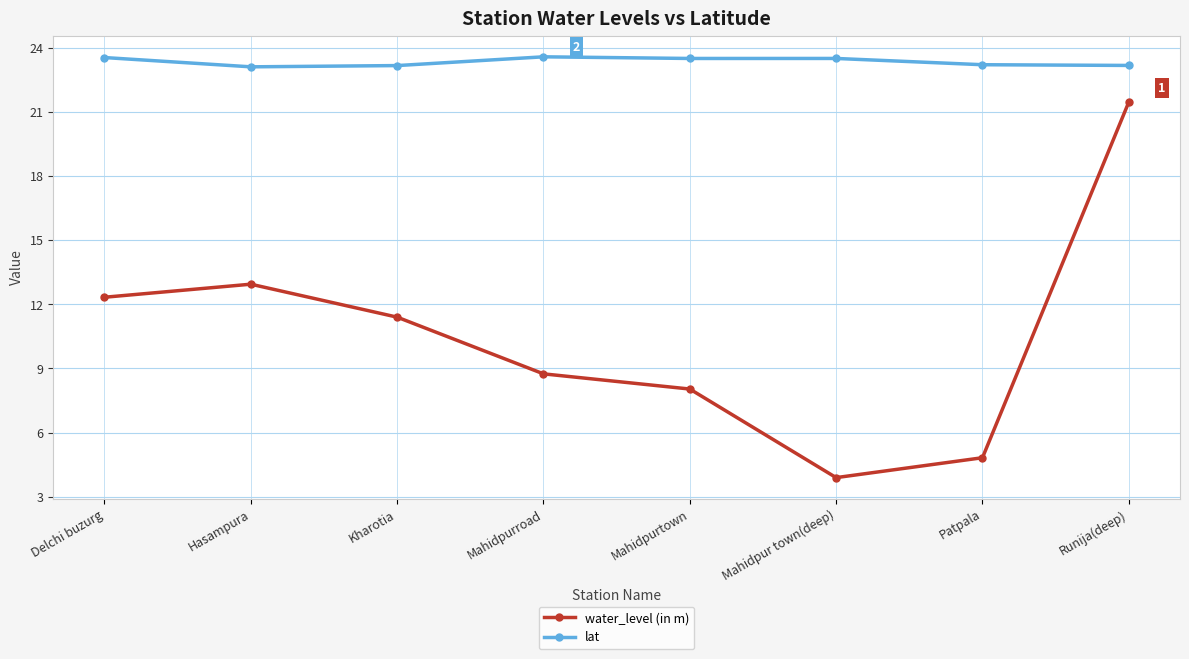

Is this an area chart (filled region under the line)?

No